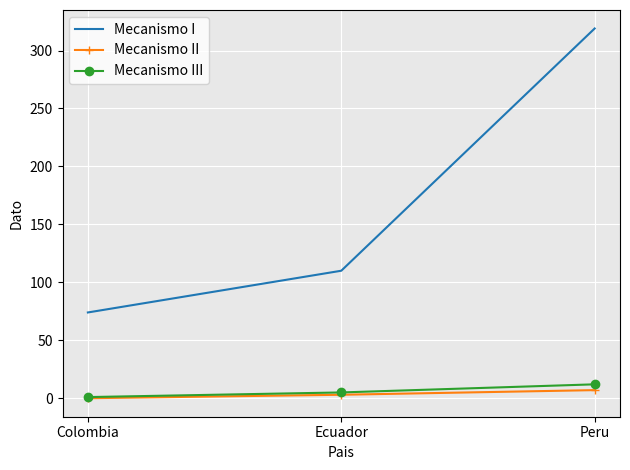

Between Ecuador and Peru, which series saw the biggest shift?

Mecanismo I